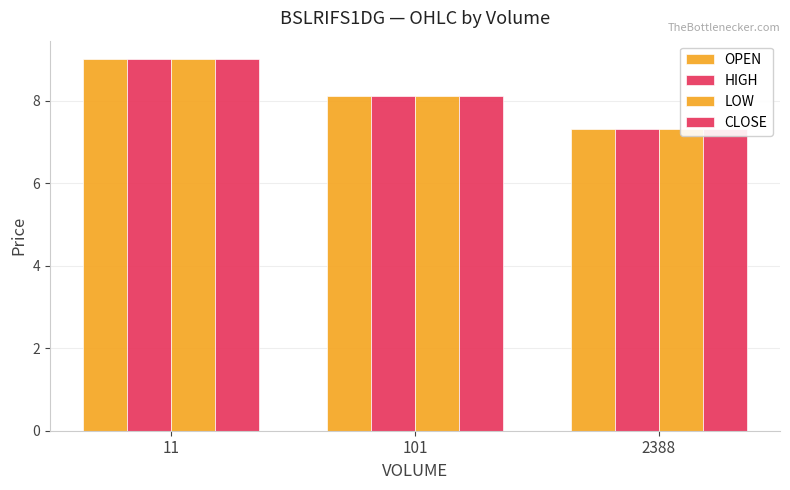

How many CLOSE values are between 7 and 9?

3